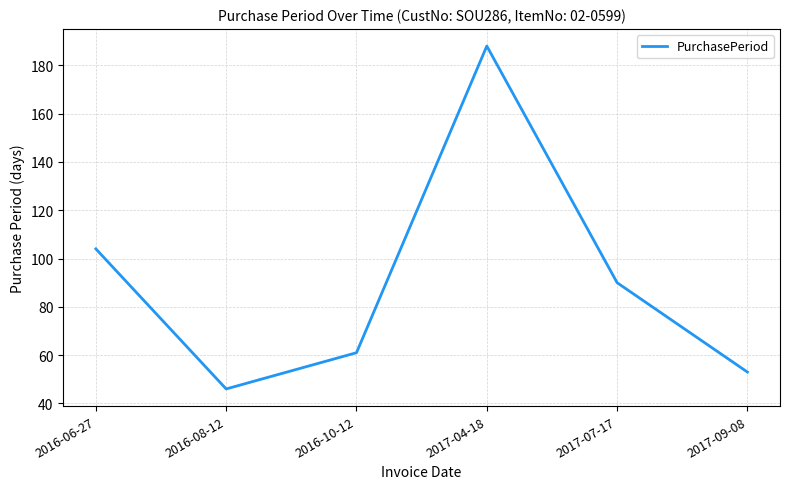

What position from the left is 2016-08-12?

2